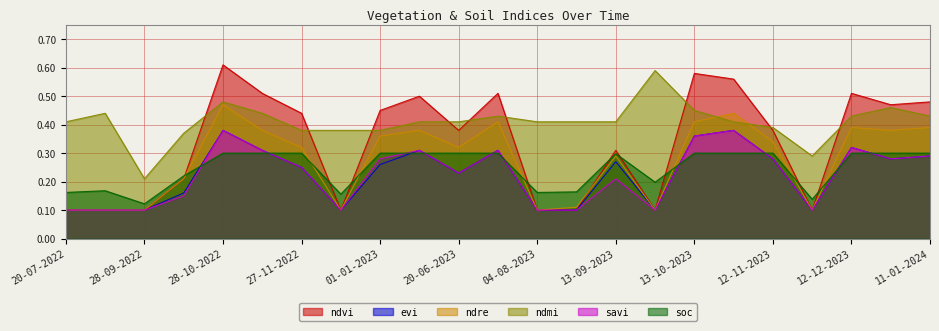

What is the difference between the second highest and second lowest values in the ndvi series?

0.5